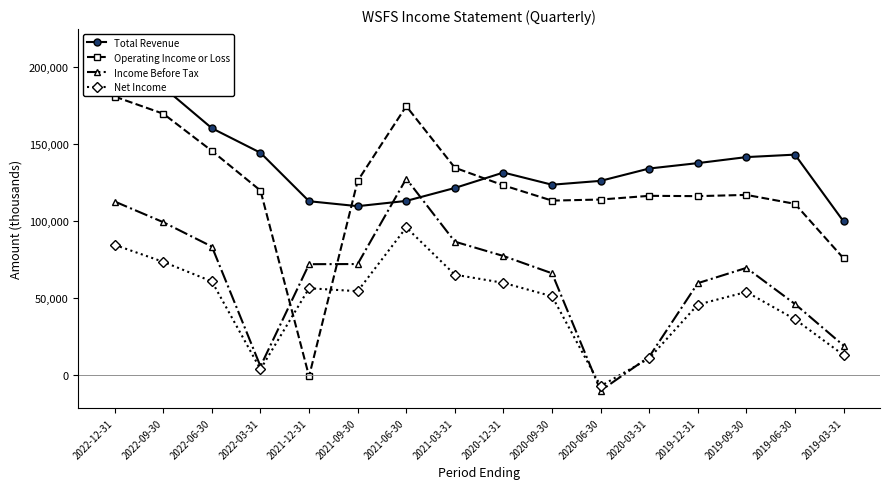

Read the Net Income value at 2019-03-31, to the nearest 100.

13000